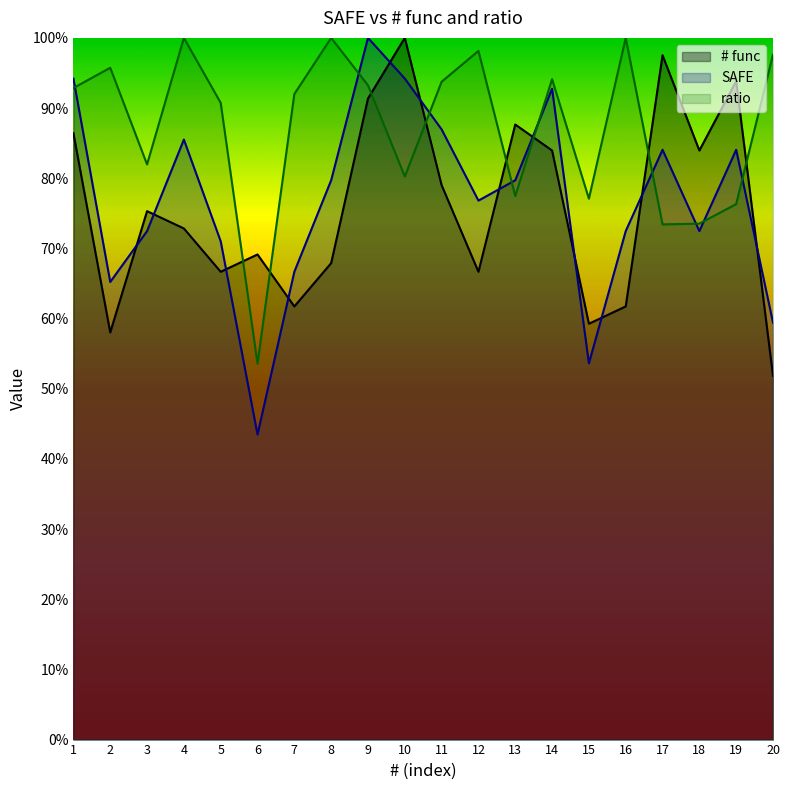

Reading right to left, extract all data points from this chart.

# func: 51.9	93.8	84.0	97.5	61.7	59.3	84.0	87.7	66.7	79.0	100.0	91.4	67.9	61.7	69.1	66.7	72.8	75.3	58.0	86.4
SAFE: 59.4	84.1	72.5	84.1	72.5	53.6	92.8	79.7	76.8	87.0	94.2	100.0	79.7	66.7	43.5	71.0	85.5	72.5	65.2	94.2
ratio: 97.6	76.3	73.5	73.4	100.0	77.1	94.1	77.5	98.1	93.8	80.2	93.2	100.0	92.0	53.6	90.7	100.0	82.0	95.7	92.9